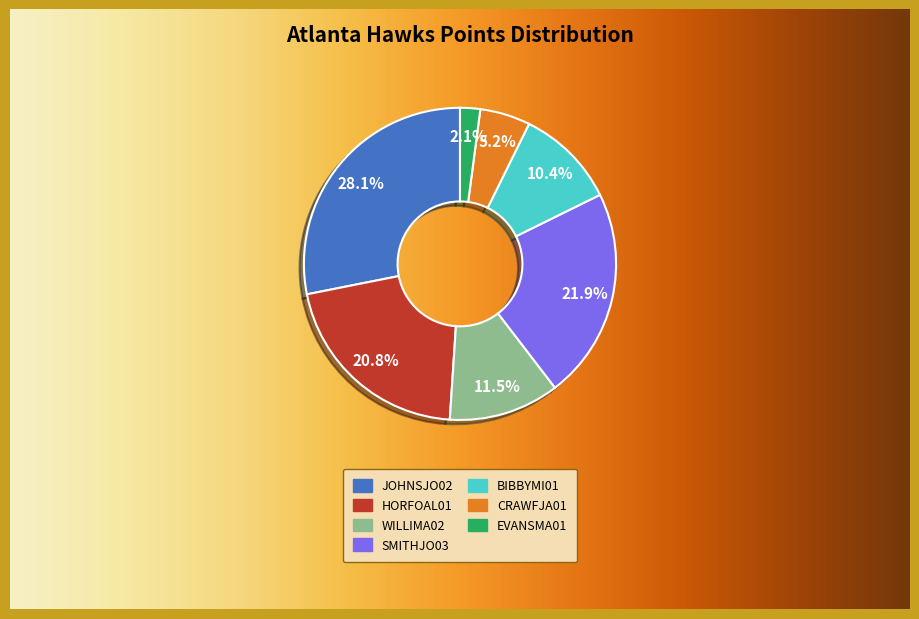

To the nearest percent, what is the average slice percentage?

14%